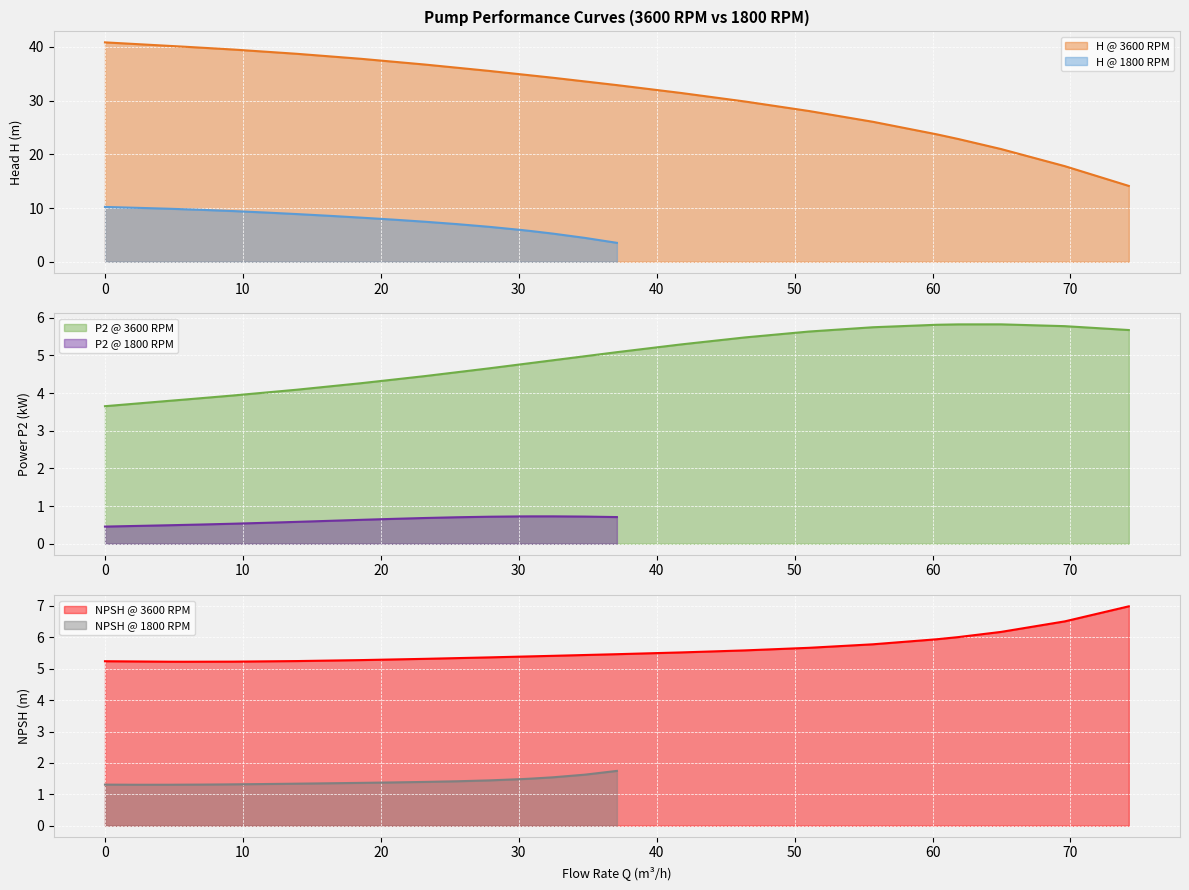

What is the minimum value for NPSH @ 1800 RPM?

1.3